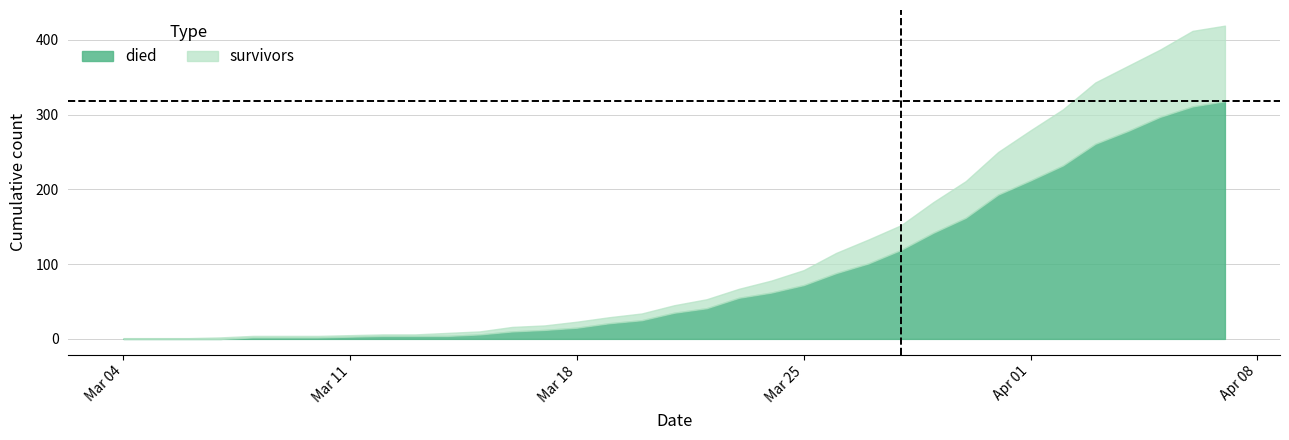

Is it true that survivors equals 3 at 2020-03-14?

False